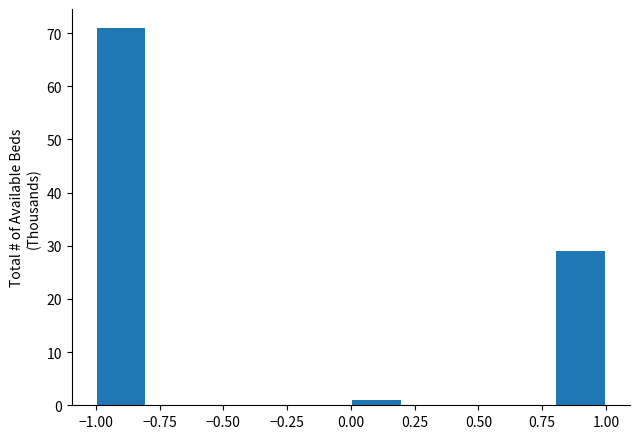

Reading left to right, transcribe this chart: for each bar, give the range it covers on the x-axis and its height. The values are not printed on the chart, so give them approximately, as read against the axis.

-1.0 to -0.8: 71
-0.8 to -0.6: 0
-0.6 to -0.4: 0
-0.4 to -0.2: 0
-0.2 to 0.0: 0
0.0 to 0.2: 1
0.2 to 0.4: 0
0.4 to 0.6: 0
0.6 to 0.8: 0
0.8 to 1.0: 29